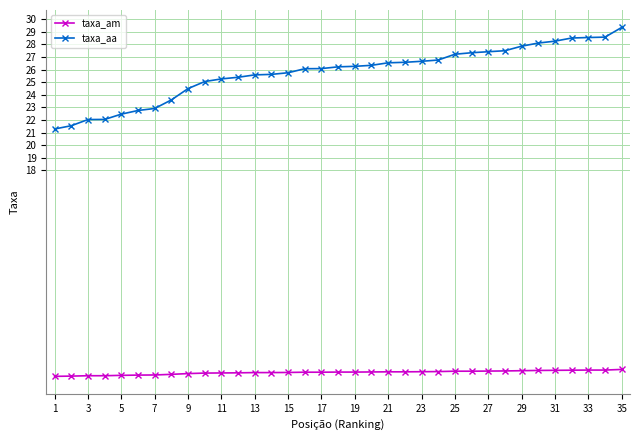

List the series in order of their peak value, highest first.

taxa_aa, taxa_am